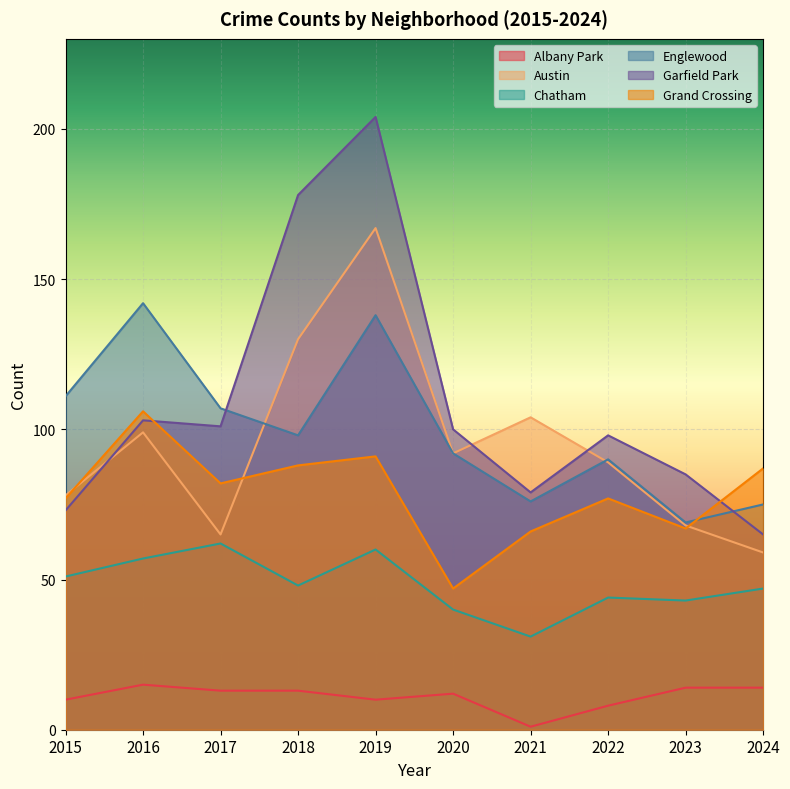

Rank the categories by Chatham value from lowest to highest.

2021, 2020, 2023, 2022, 2024, 2018, 2015, 2016, 2019, 2017